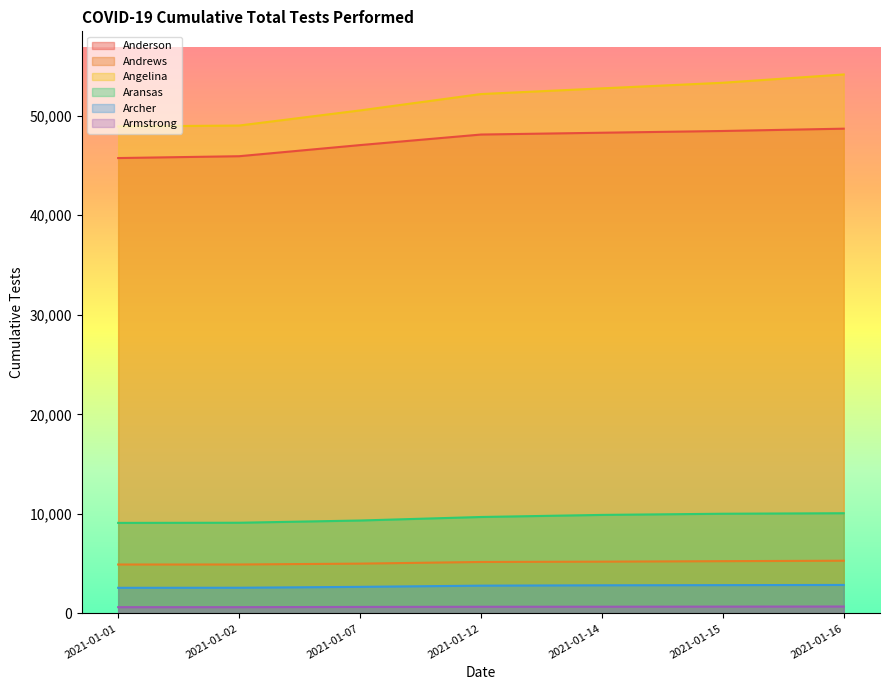

True or false: Anderson has a value of 48096 at 2021-01-12.

True